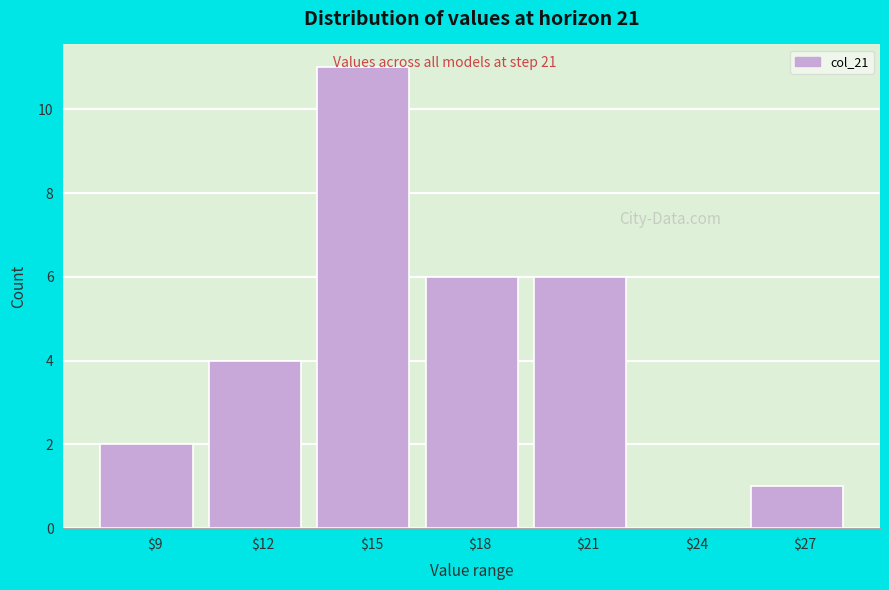

True or false: the data shows 0 at $24.

True